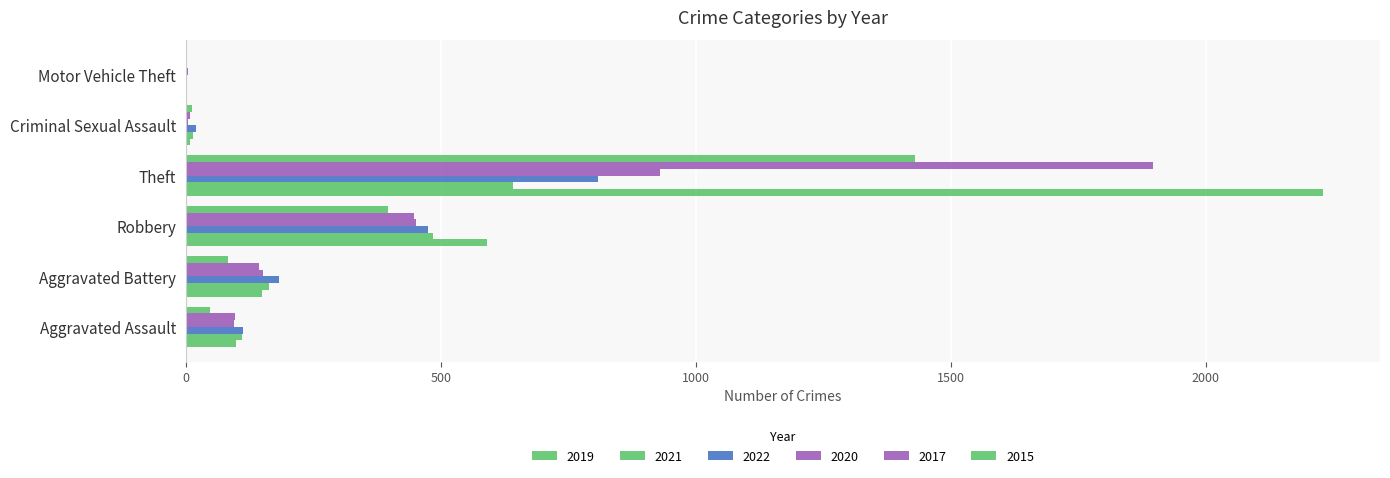

Reading left to right, what are all the values shown in this chart?

2019: 98	148	591	2230	8	1
2020: 94	150	450	930	3	3
2021: 110	163	484	642	14	2
2022: 112	182	475	807	20	2
2017: 95	142	446	1896	8	2
2015: 46	82	395	1429	12	1